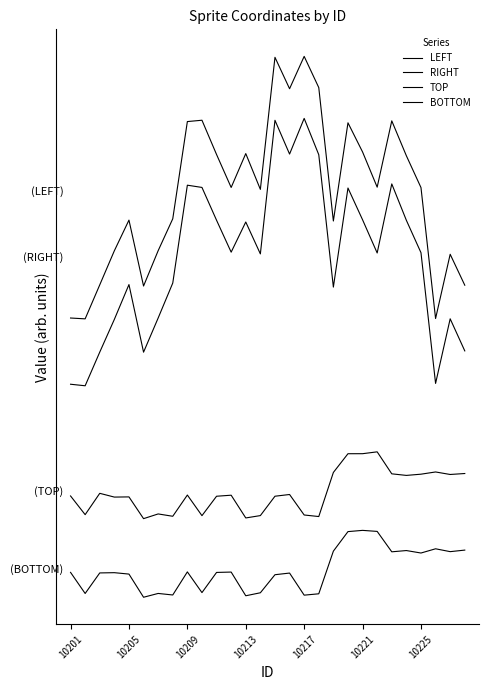

Does the chart have visible grid lines?

No